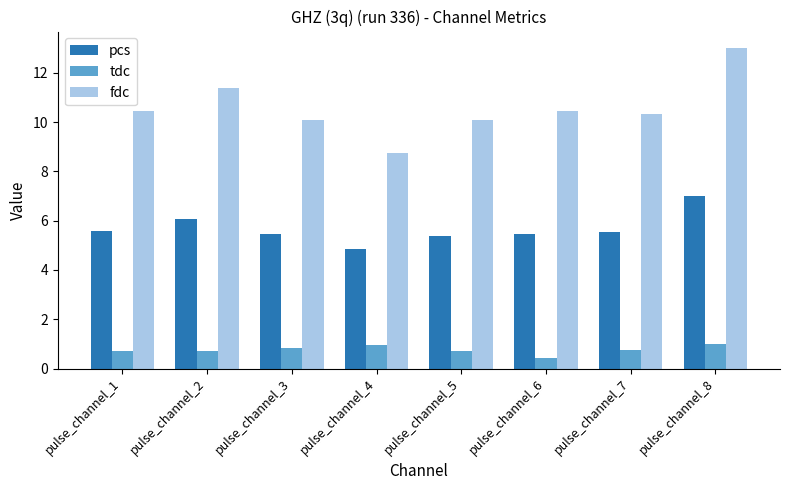

How many bars are there in each group?

3